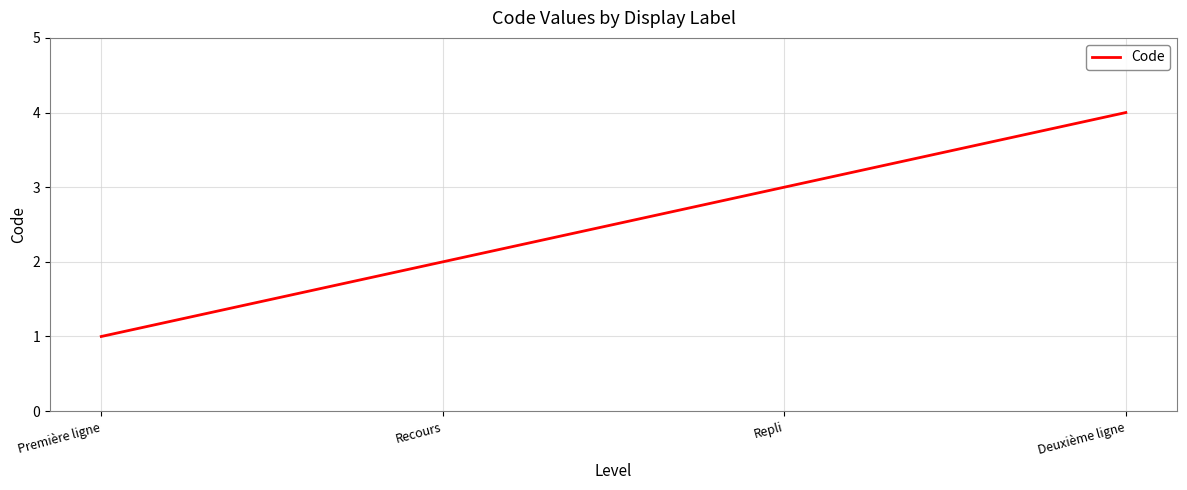

Between Deuxième ligne and Repli, which is larger?

Deuxième ligne